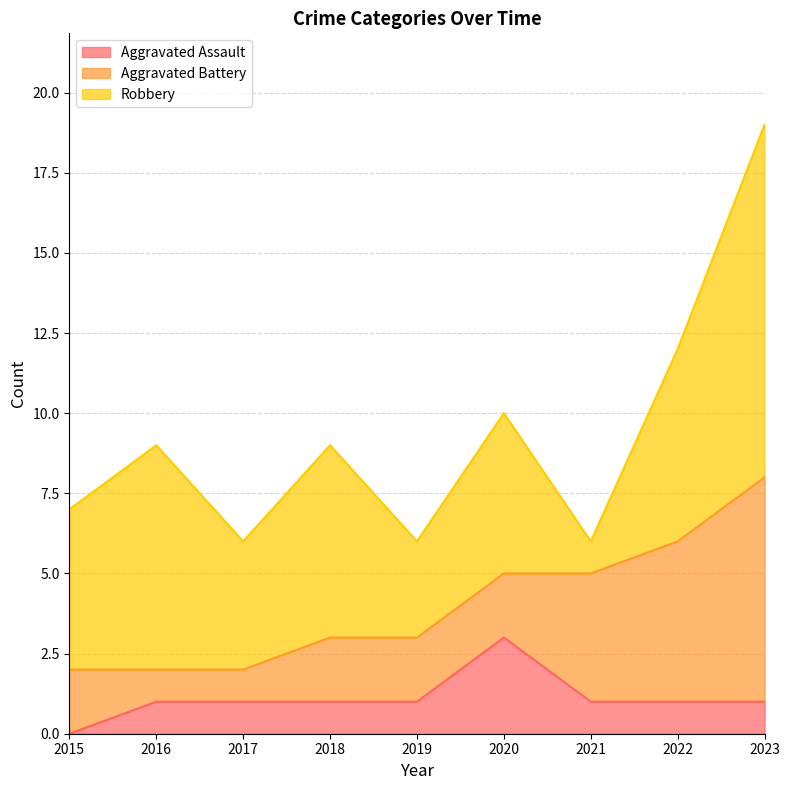

Reading left to right, extract all data points from this chart.

Aggravated Assault: 2015=0	2016=1	2017=1	2018=1	2019=1	2020=3	2021=1	2022=1	2023=1
Aggravated Battery: 2015=2	2016=1	2017=1	2018=2	2019=2	2020=2	2021=4	2022=5	2023=7
Robbery: 2015=5	2016=7	2017=4	2018=6	2019=3	2020=5	2021=1	2022=6	2023=11